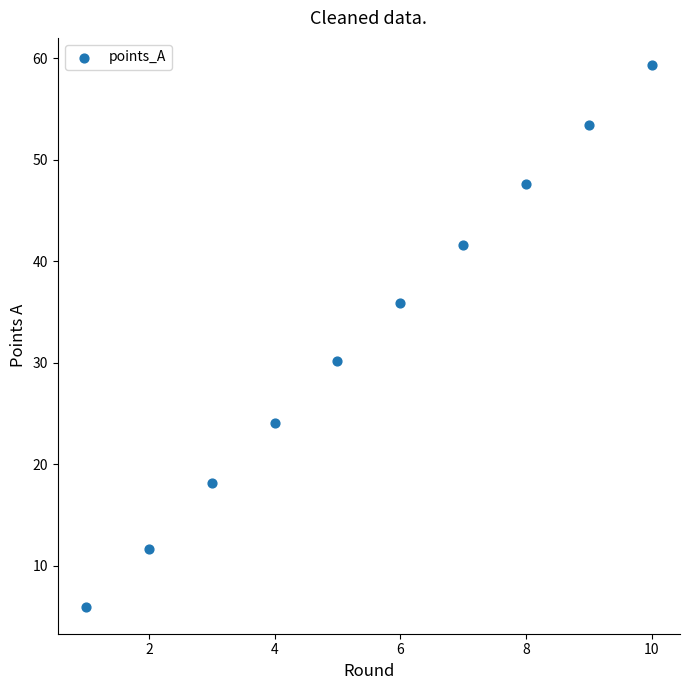

What Y value in the scatter plot is closest to 32?

30.2